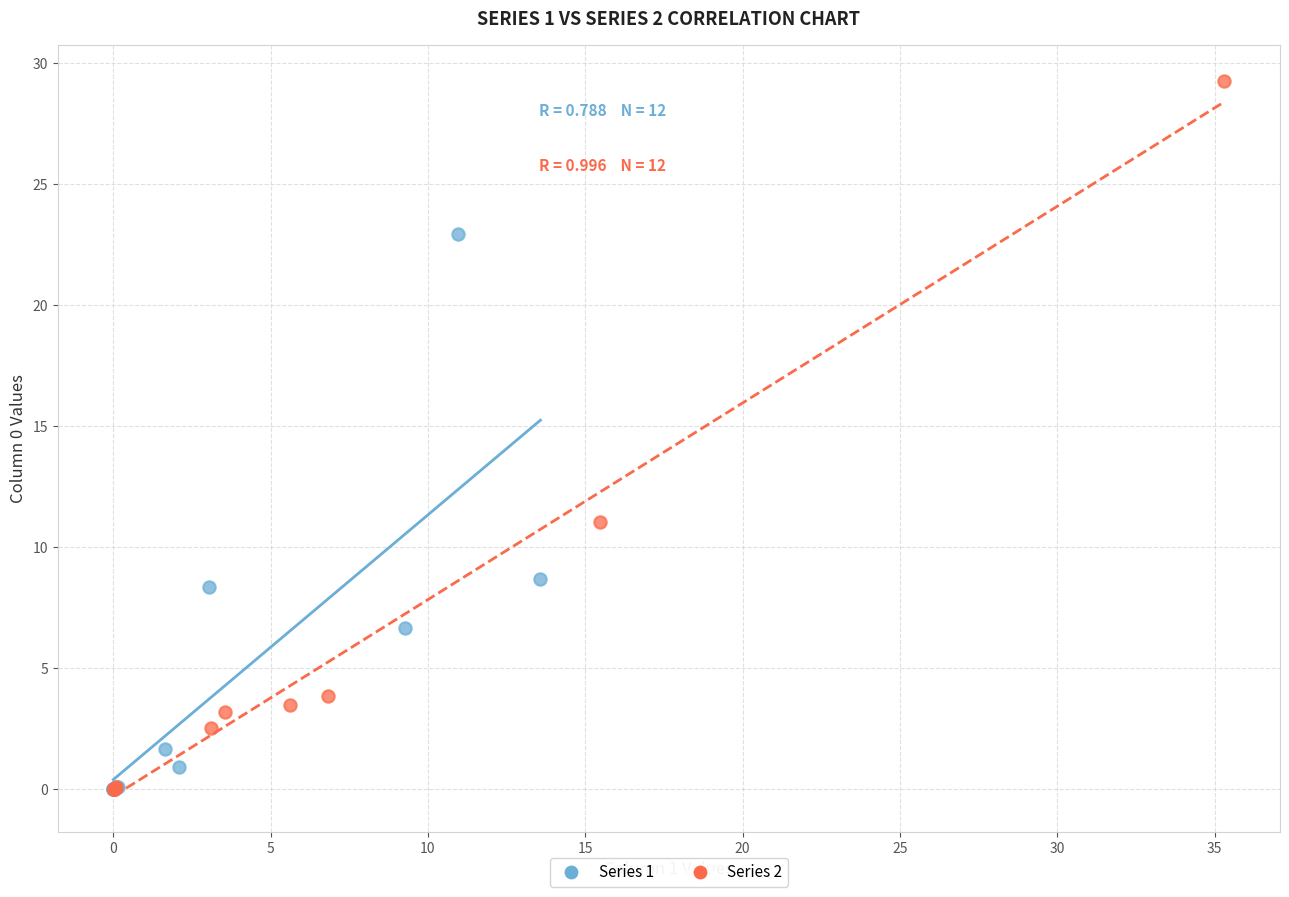

Which series has the widest spread of Y values?

Series 2